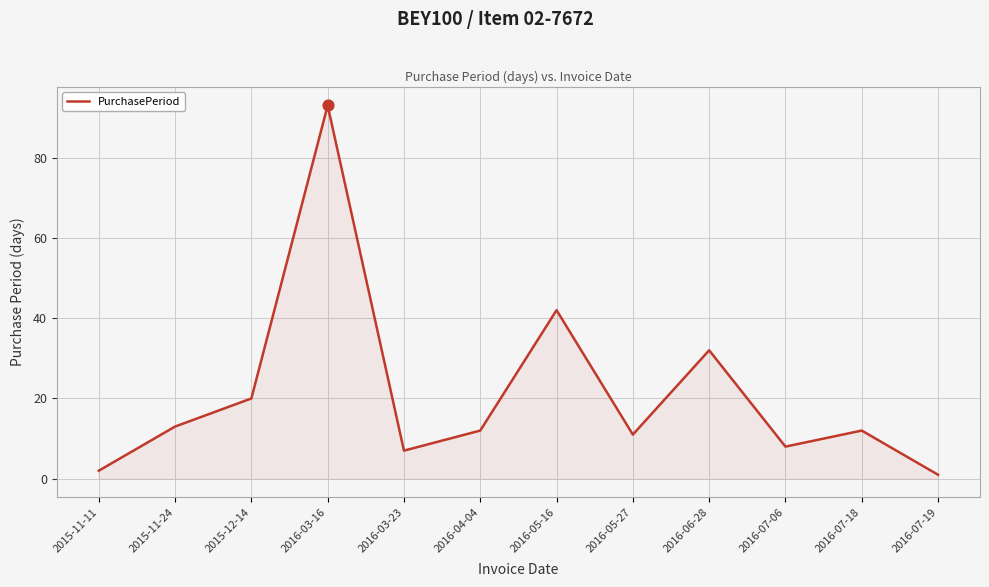

What is the change in value from 2016-03-16 to 2016-06-28?

-61